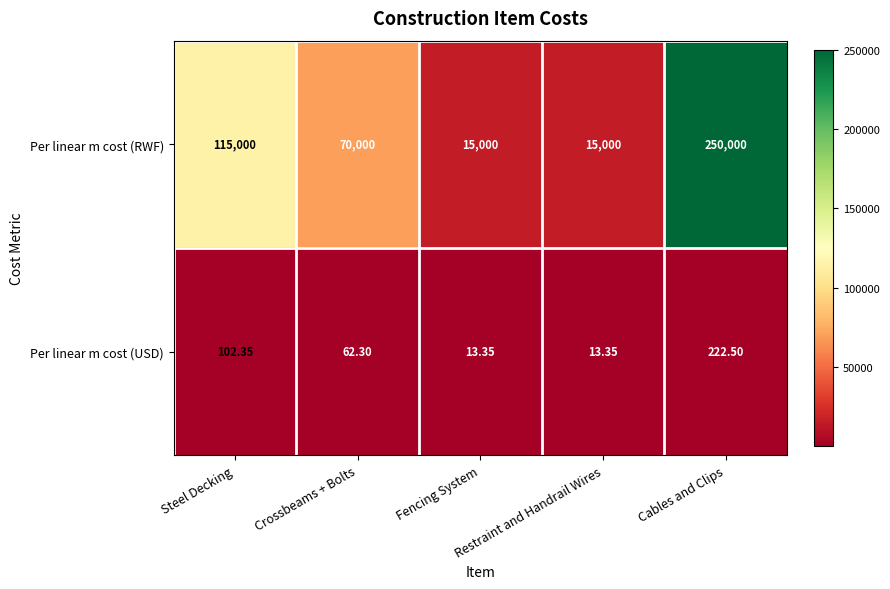

What is the maximum value shown in the chart?

250000.0